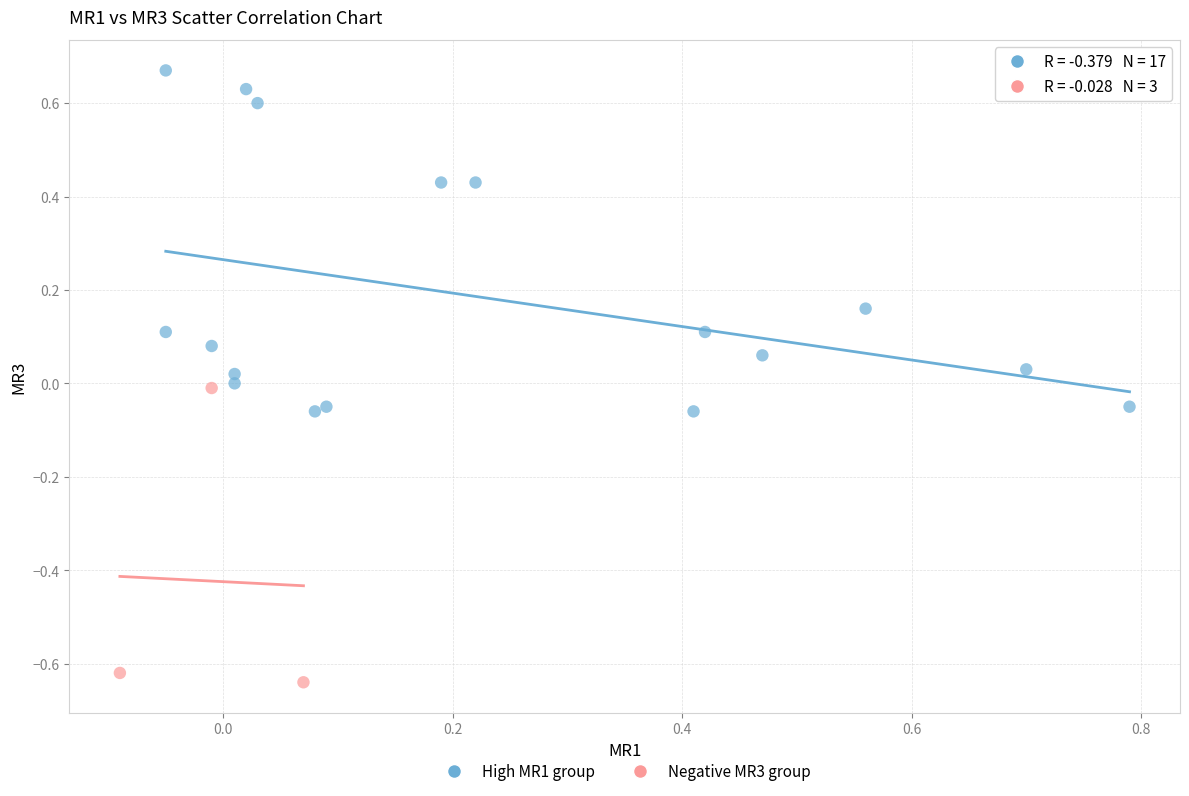

What are all the series names shown in the legend?

High MR1 group, Negative MR3 group